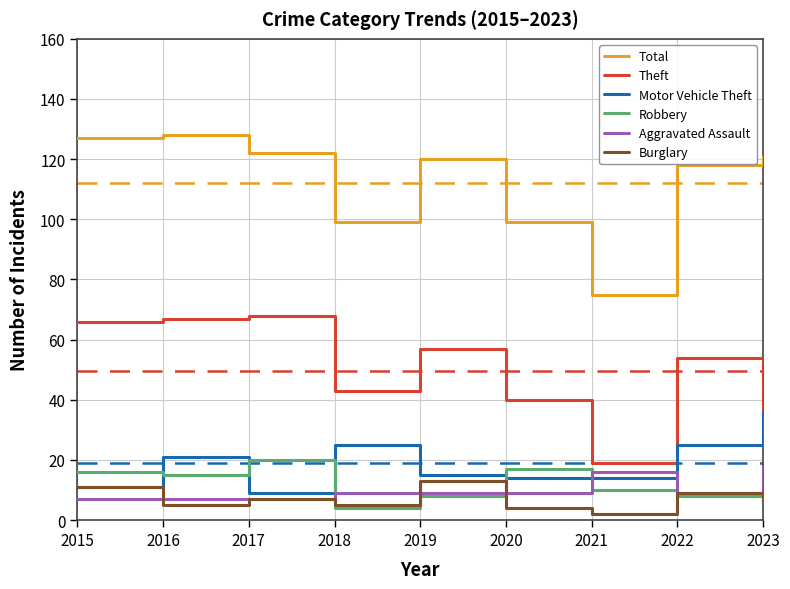

What is the total value across all series at 2019?

222